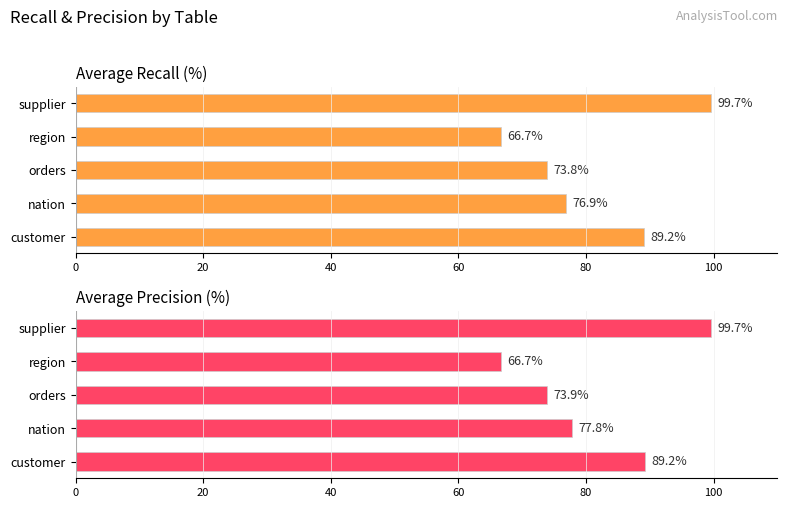

Rank the series at 20 from highest to lowest value.

Average Precision (%), Average Recall (%)